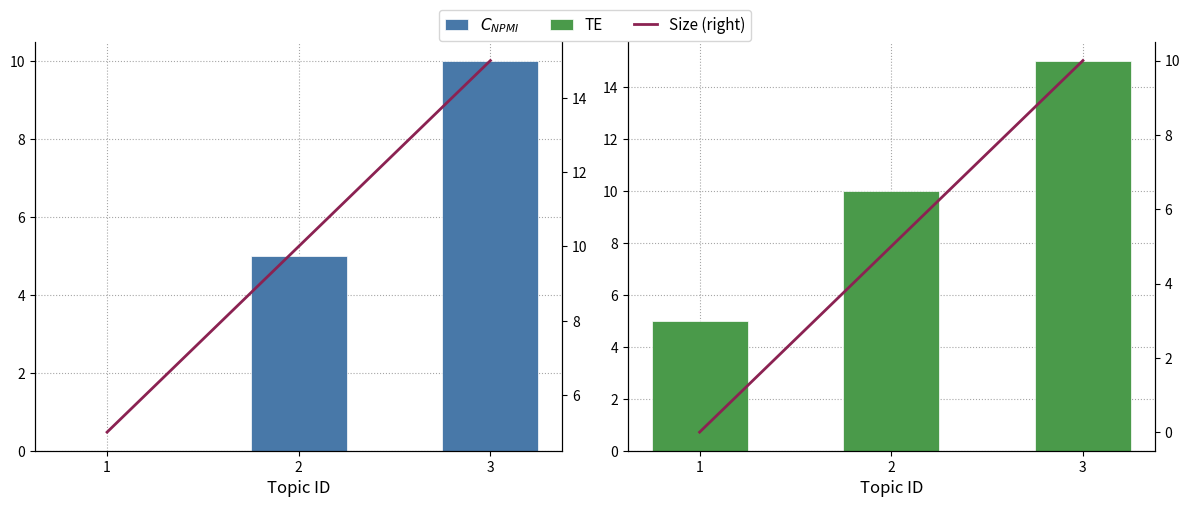

What are all the series names shown in the legend?

$C_{NPMI}$, TE, Size (right)